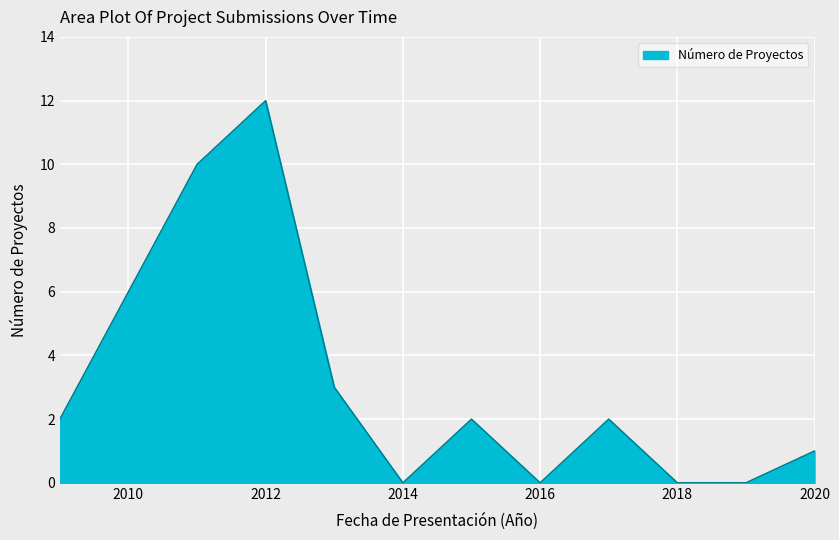

Does the chart have visible grid lines?

Yes